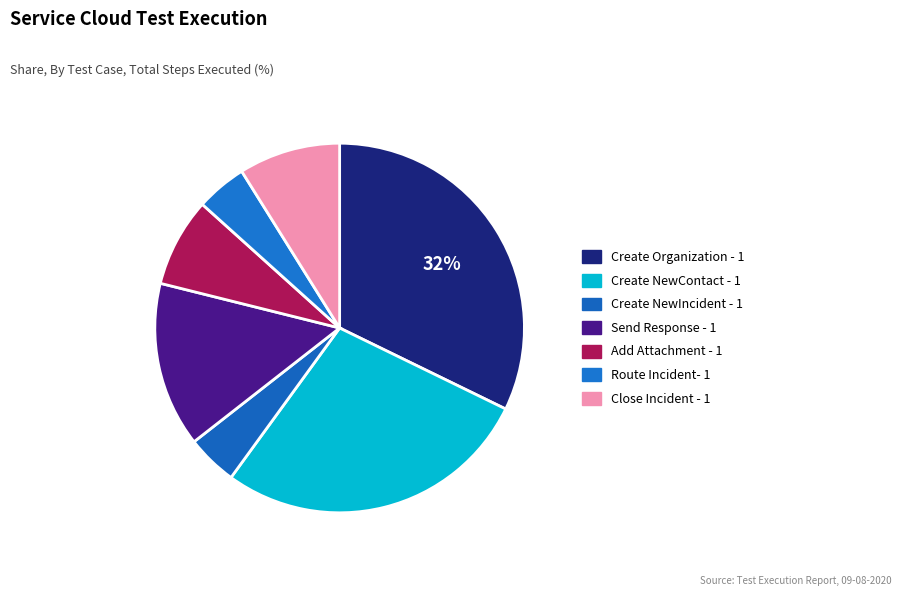

To the nearest percent, what is the combined percentage of Add Attachment - 1 and Route Incident- 1?

12%